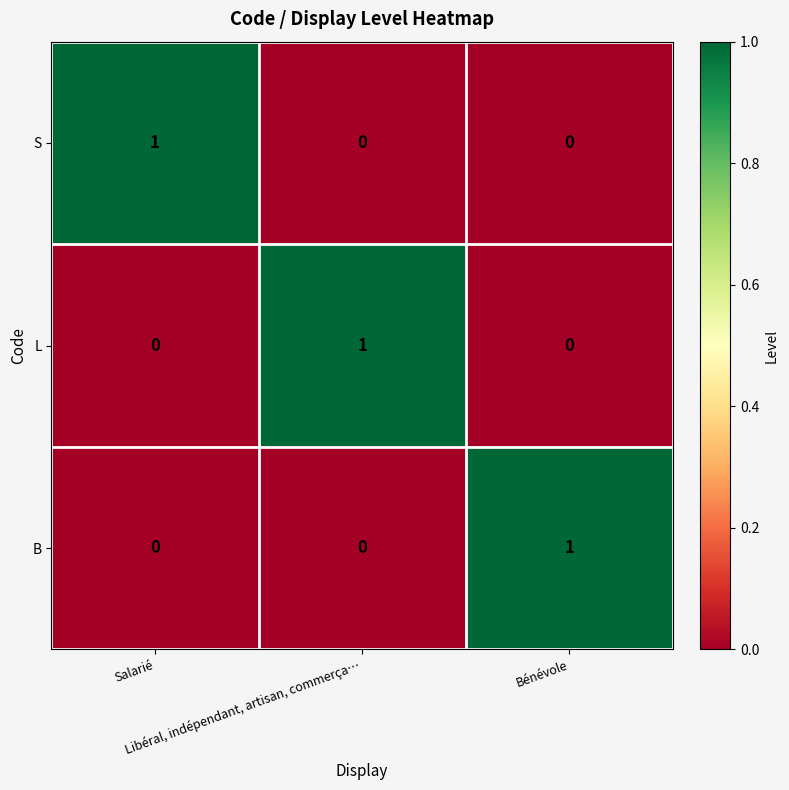

What is the difference between the highest and lowest values at Bénévole?

1